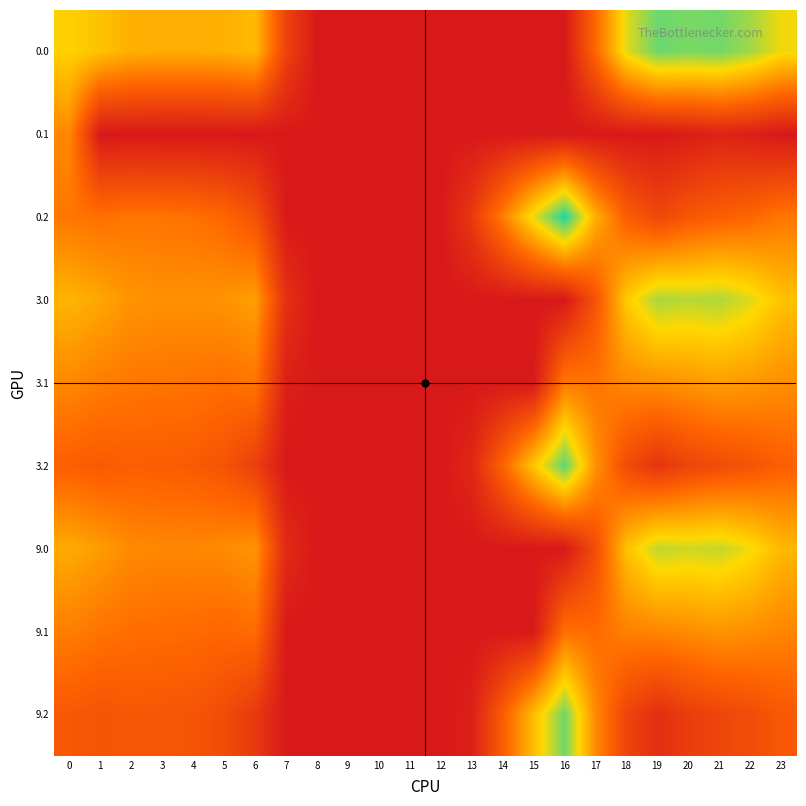

Rank the series at 10 from lowest to highest value.

0.0, 0.1, 0.2, 3.0, 3.1, 3.2, 9.0, 9.1, 9.2